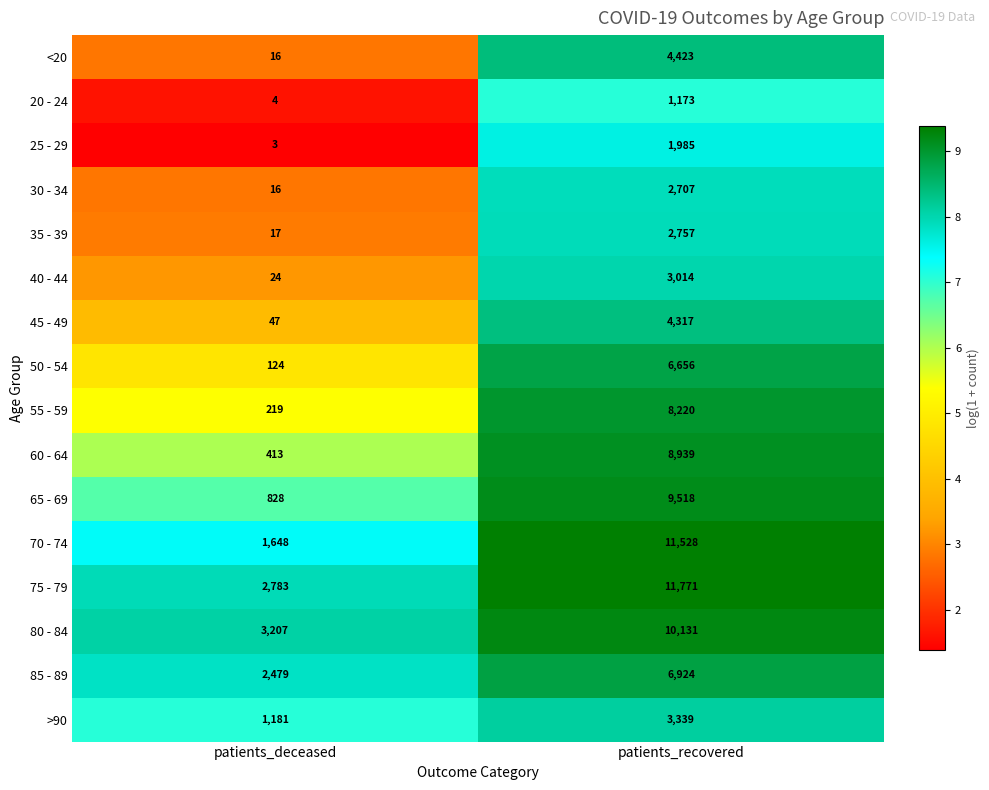

At which label is 65 - 69 closest to 5173?

patients_deceased